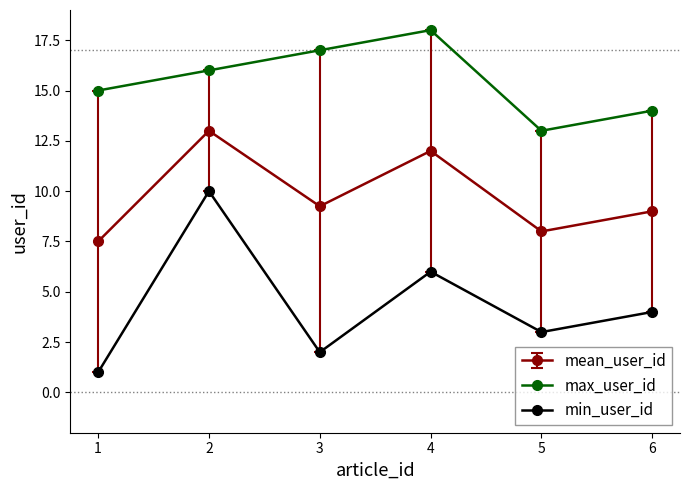

At which category is the sum across all series the highest?

2